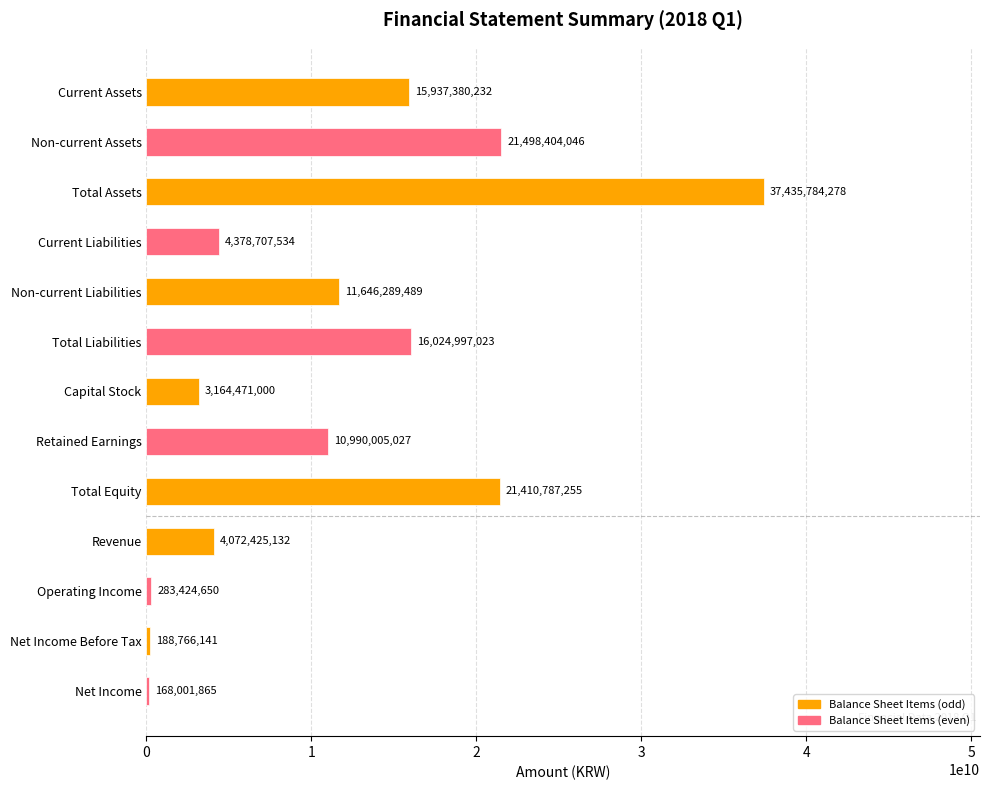

What is the change in value from Operating Income to Net Income?

-115422785